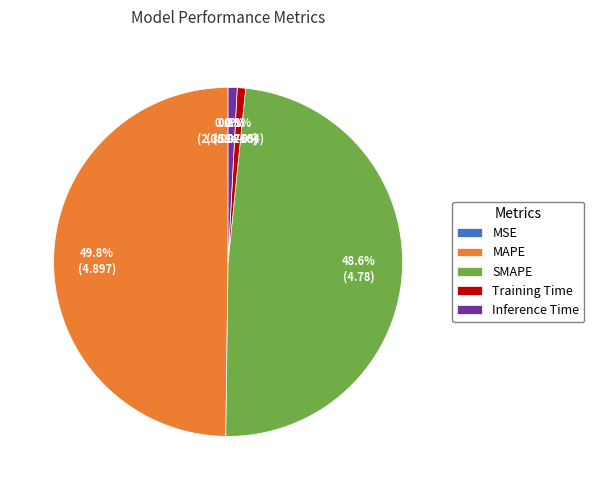

What portion of the pie excludes Inference Time?

99.2%